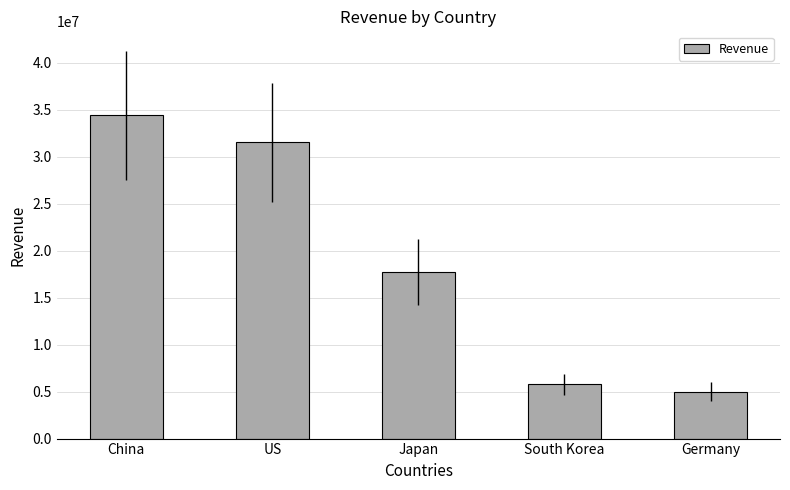

What is the change in value from China to South Korea?

-28636000